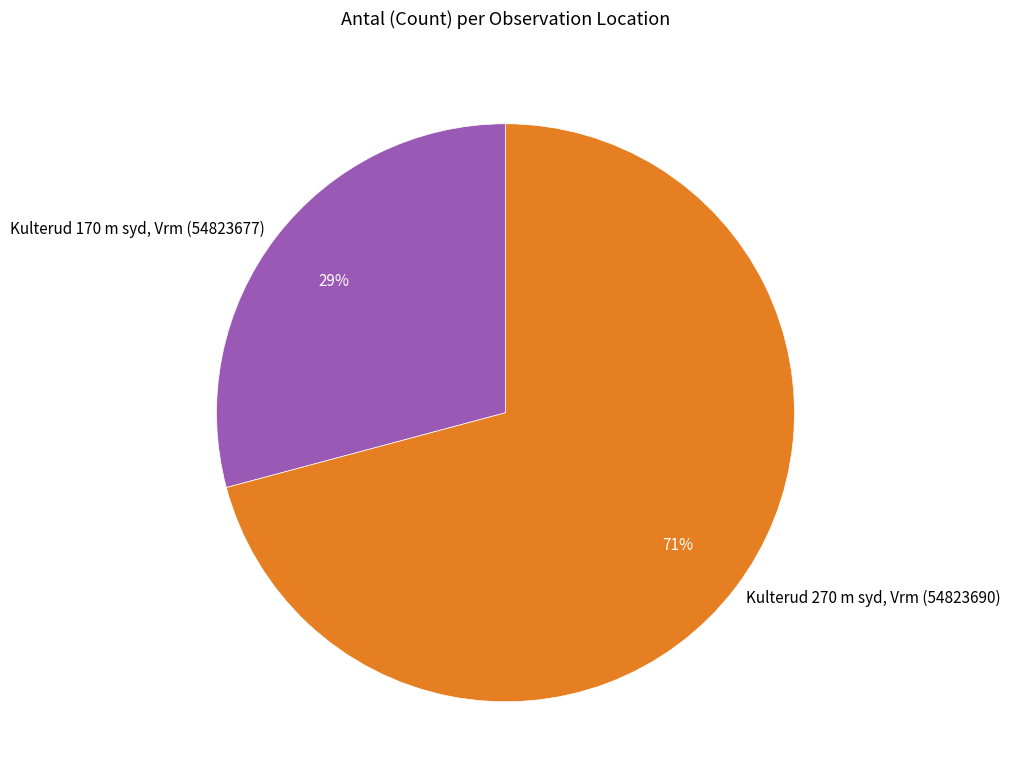

Between Kulterud 270 m syd, Vrm (54823690) and Kulterud 170 m syd, Vrm (54823677), which is larger?

Kulterud 270 m syd, Vrm (54823690)